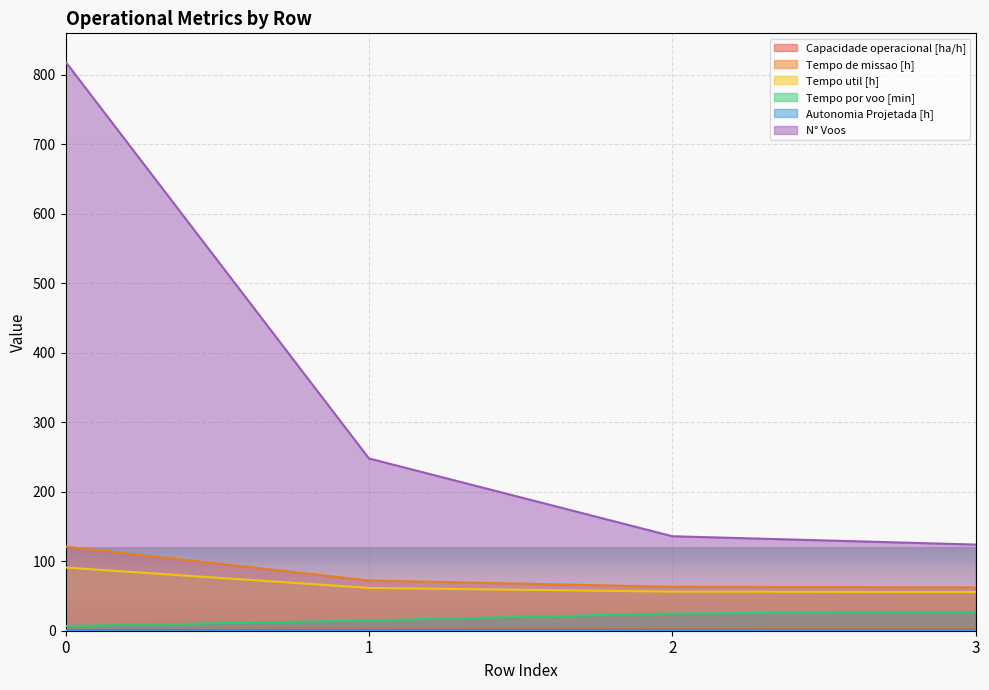

The value of Autonomia Projetada [h] at 1 is 0.2. True or false?

True